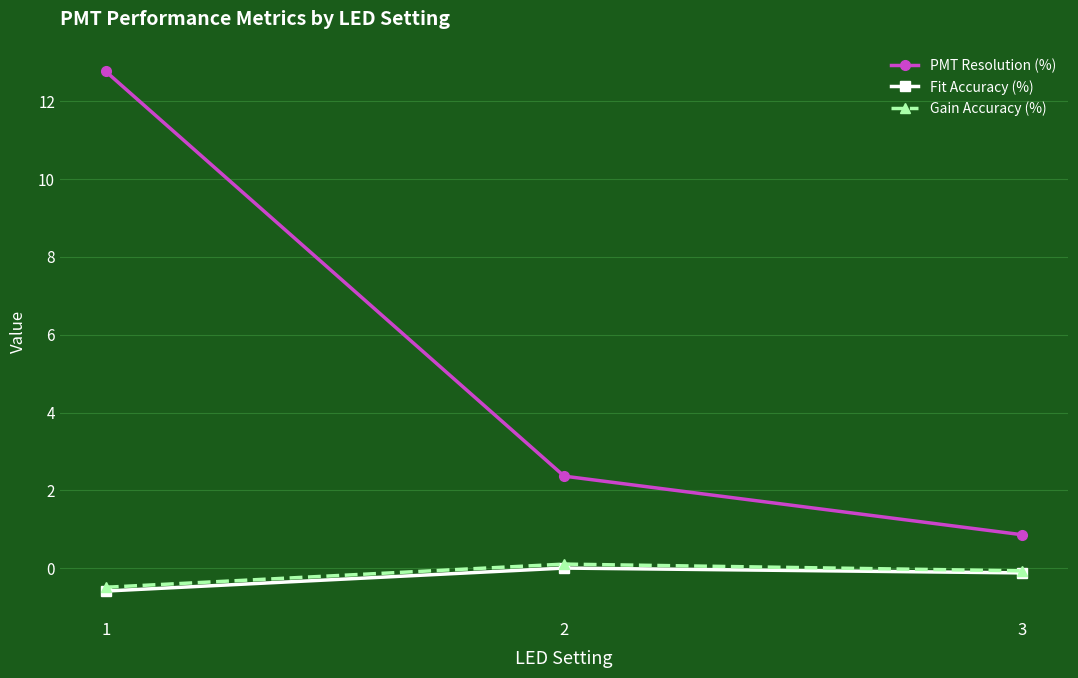

At which category is the sum across all series the highest?

1